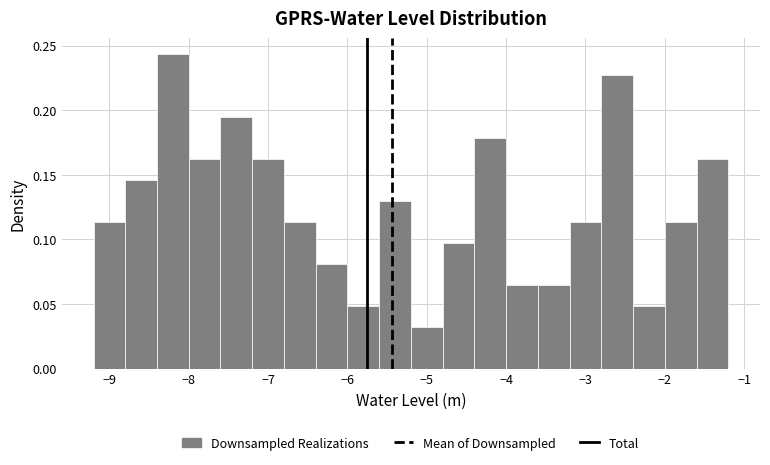

Which range on the x-axis has the tallest bar?

-8.4 to -8.0